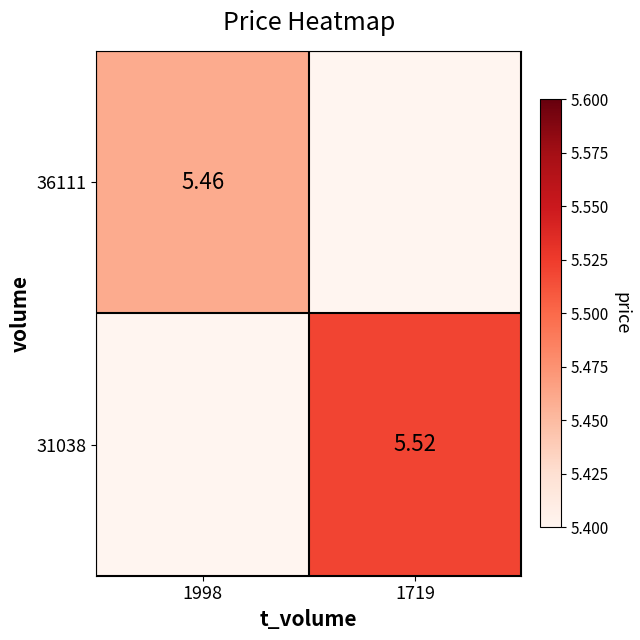

Which category has the lowest value in the 36111 series?

1719